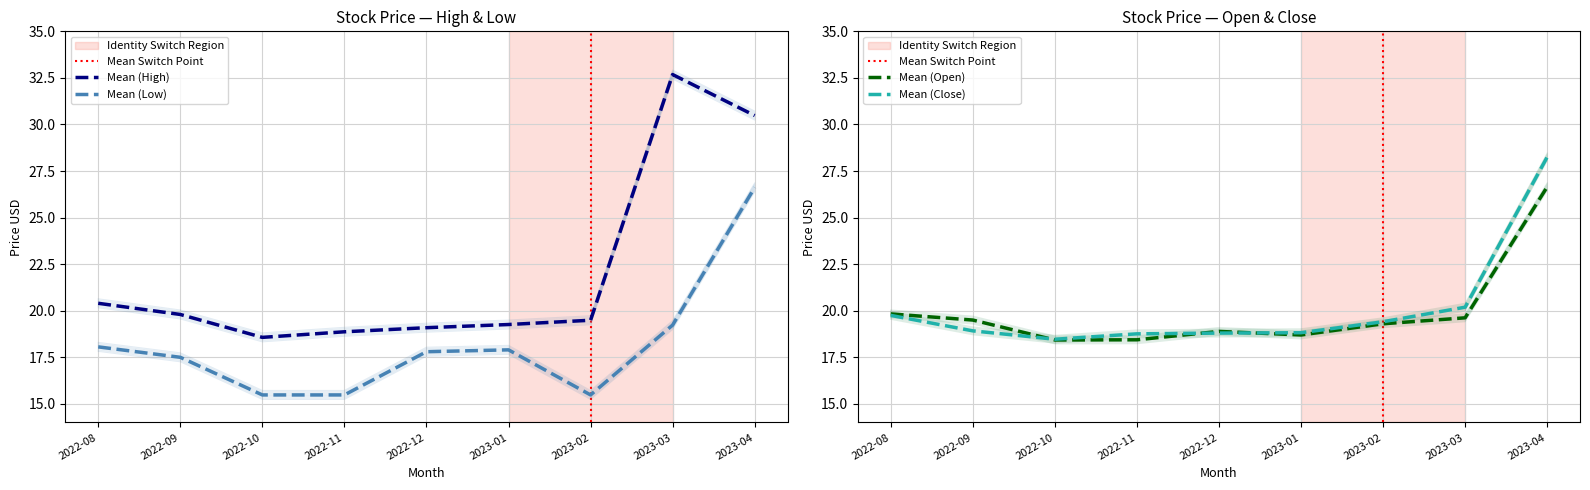

Does the chart display data point markers on the line(s)?

No